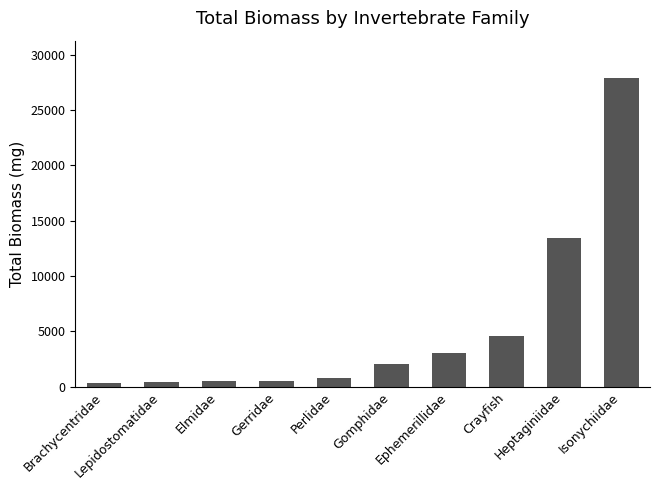

What is the greatest value displayed?

27930.6